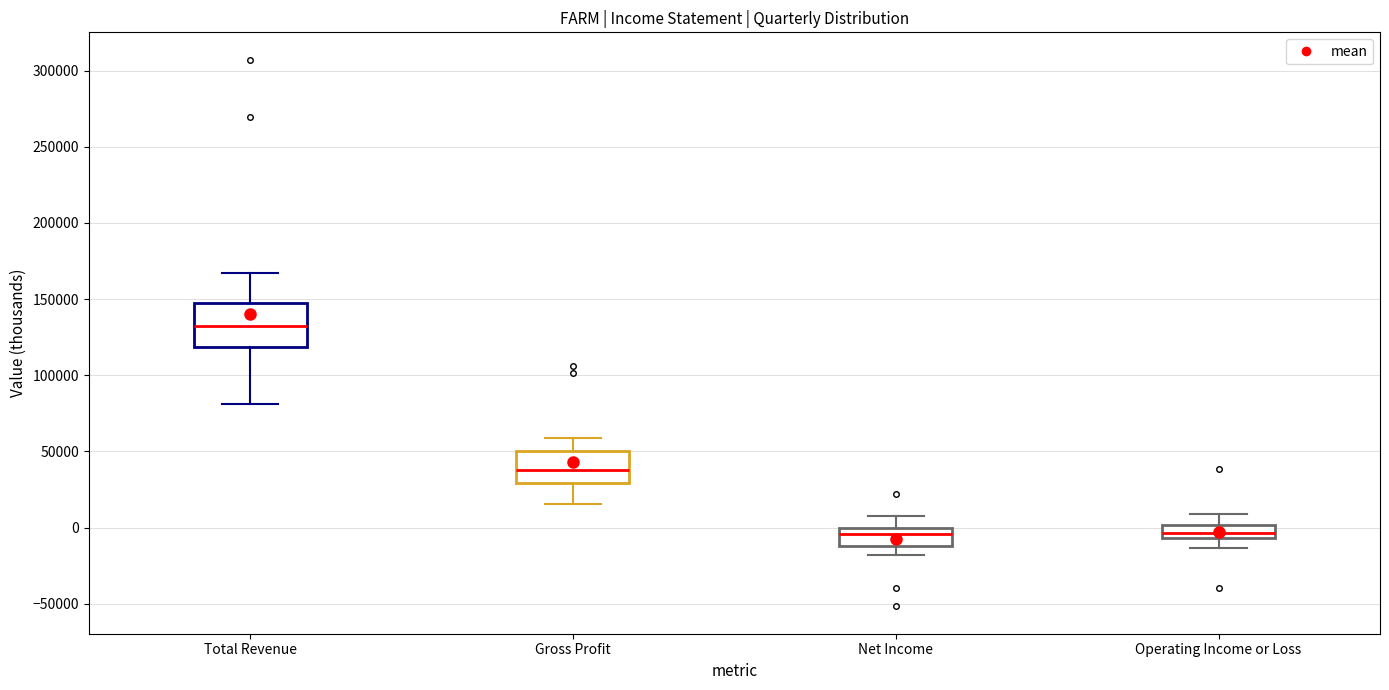

Reading left to right, read every box against the y-axis: the position of its median line, the range the box covers, and the ends of its whiskers. The values are not printed on the chart, so give them approximately, as read against the axis.

Total Revenue: median 130000, box 120000 to 145000, whiskers 80000 to 165000
Gross Profit: median 40000, box 30000 to 50000, whiskers 15000 to 60000
Net Income: median -5000, box -10000 to 0, whiskers -20000 to 10000
Operating Income or Loss: median -5000 (inside the box), box -5000 to 0, whiskers -15000 to 10000